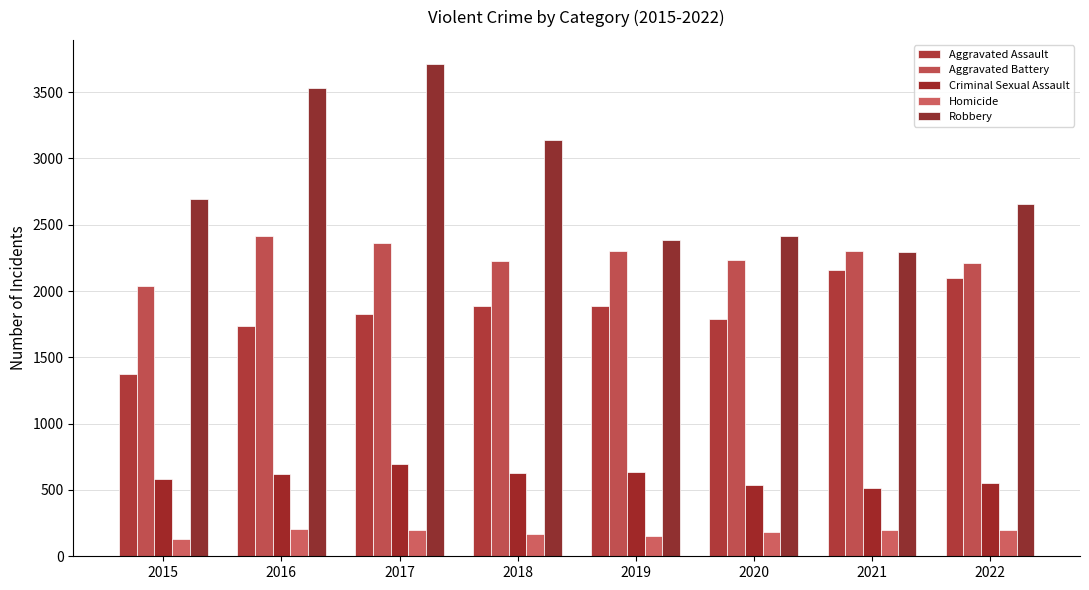

What is the average value of the Robbery series?

2853